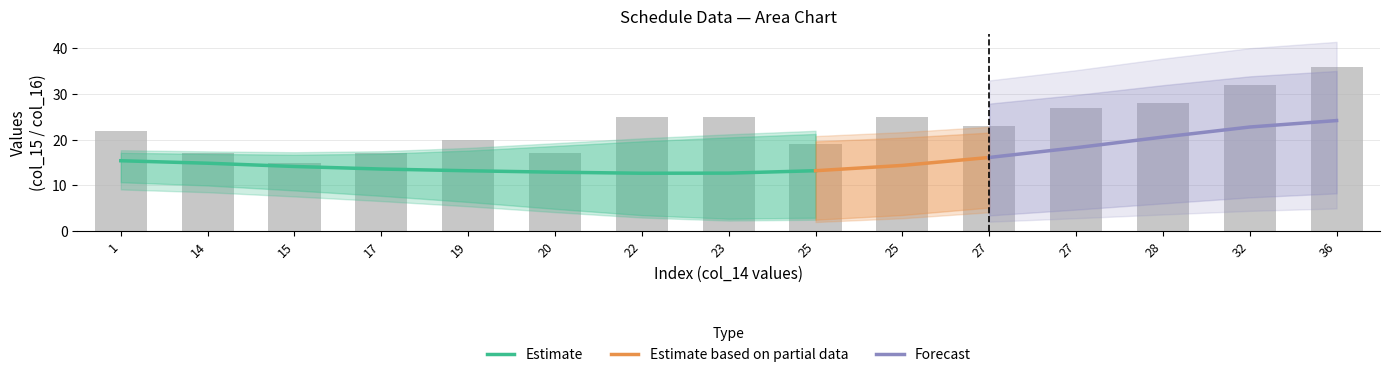

What is the change in value from 28 to 36?

+8